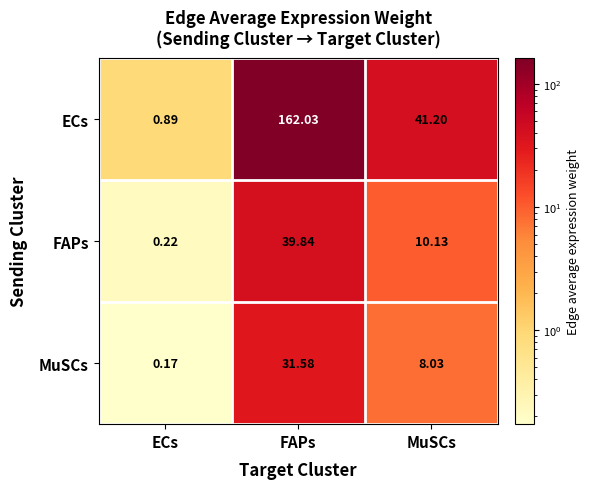

Rank the series at MuSCs from lowest to highest value.

MuSCs, FAPs, ECs